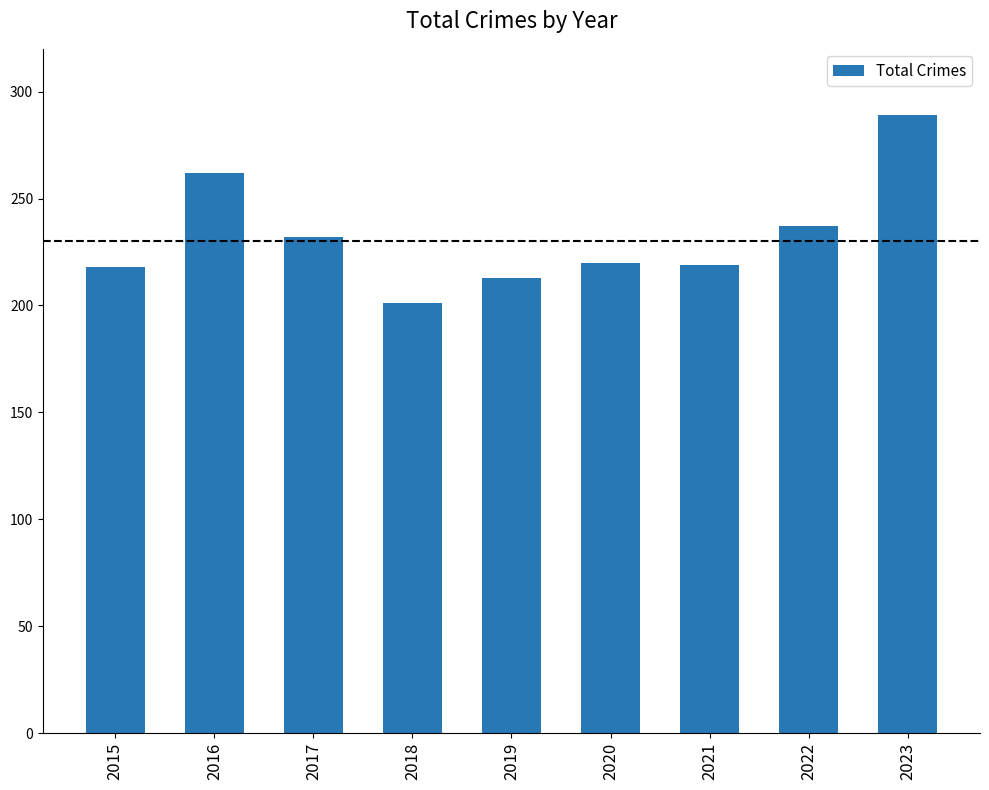

True or false: the data shows 135 at 2015.

False